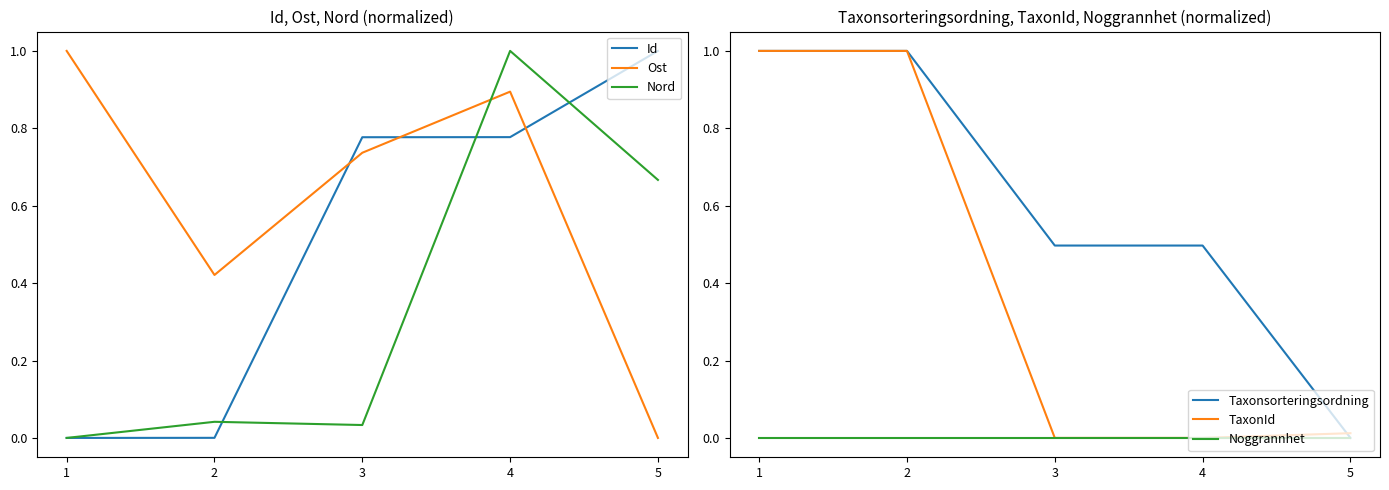

True or false: Noggrannhet and TaxonId cross at least once.

False